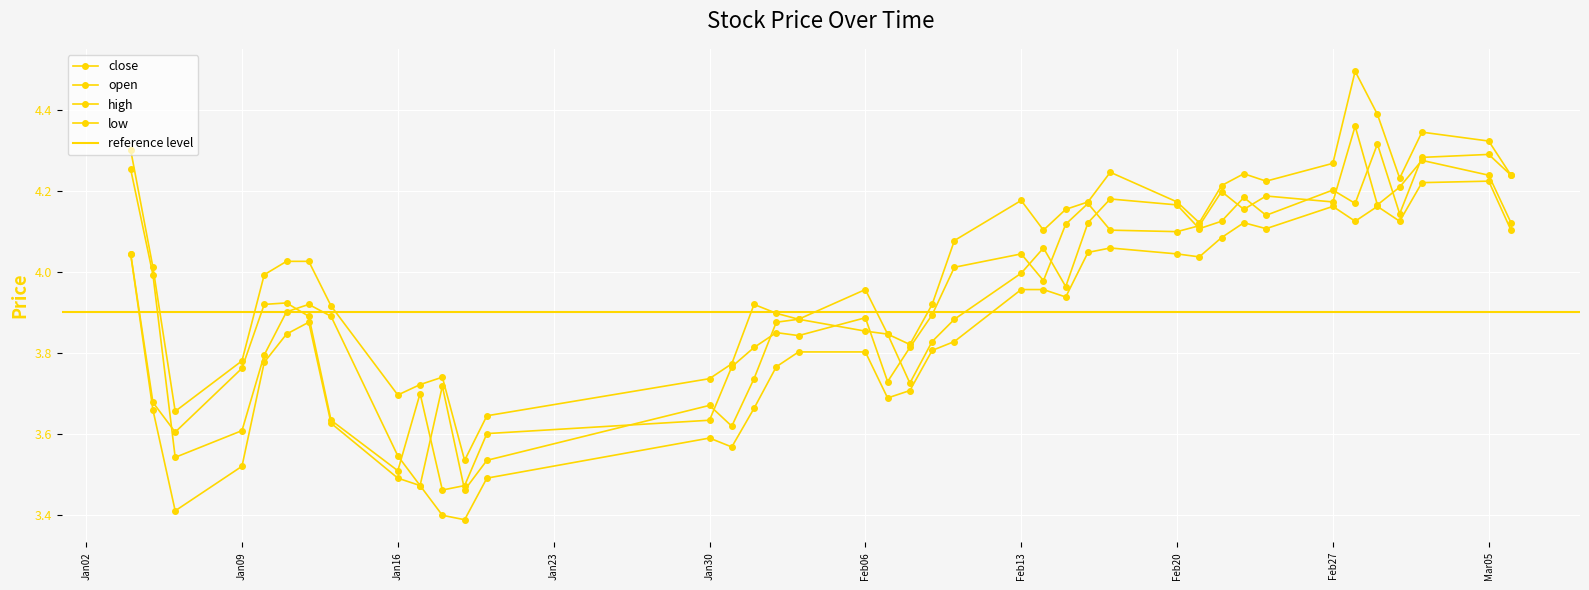

The value of low at Jan09 is 6.0. True or false?

False